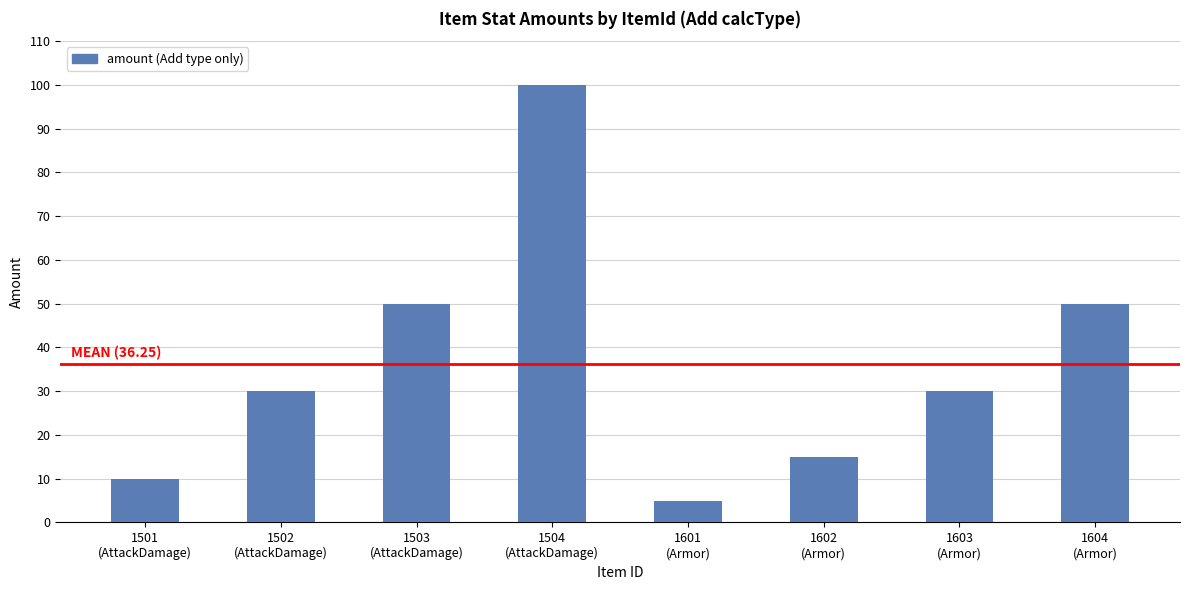

What is the change in value from 1504
(AttackDamage) to 1601
(Armor)?

-95